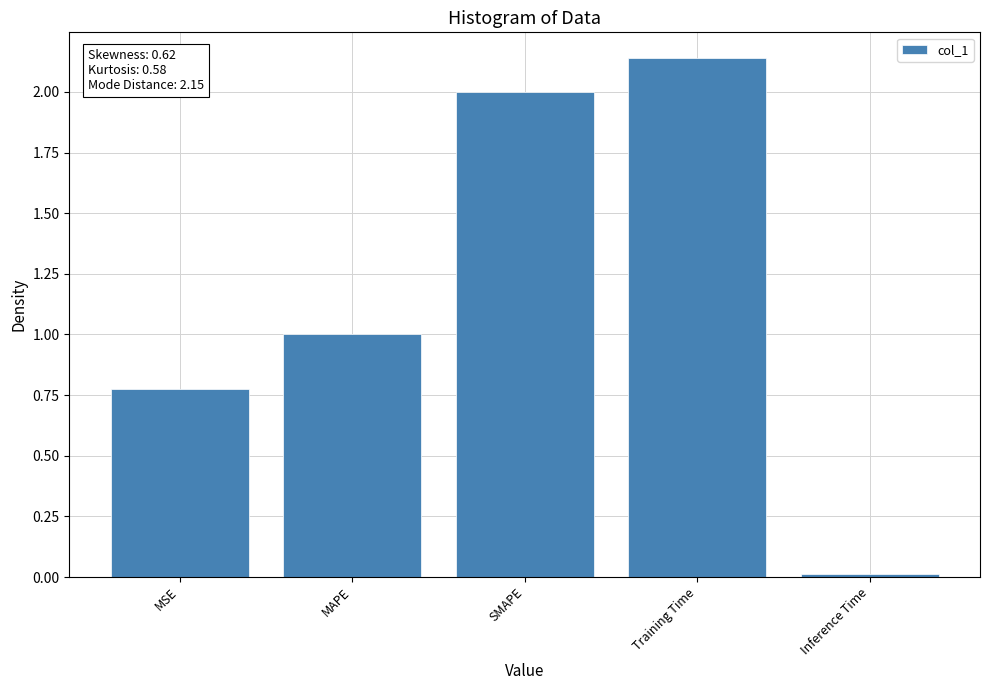

At which category does the chart reach its minimum across all series?

Inference Time